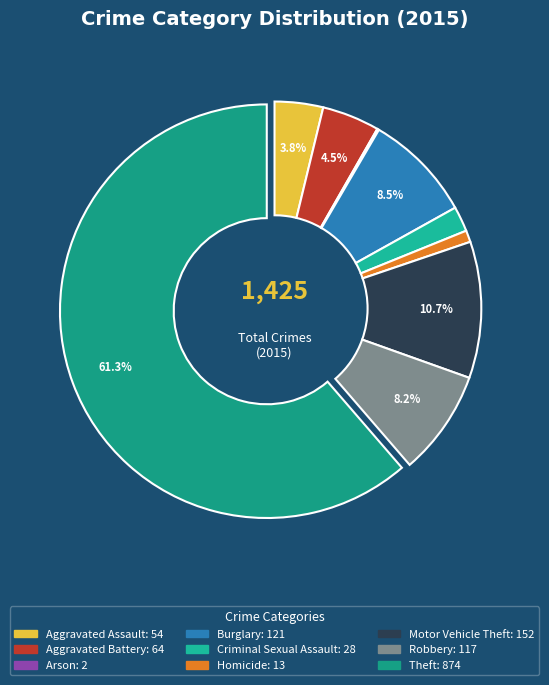

What portion of the pie excludes Theft?

38.7%